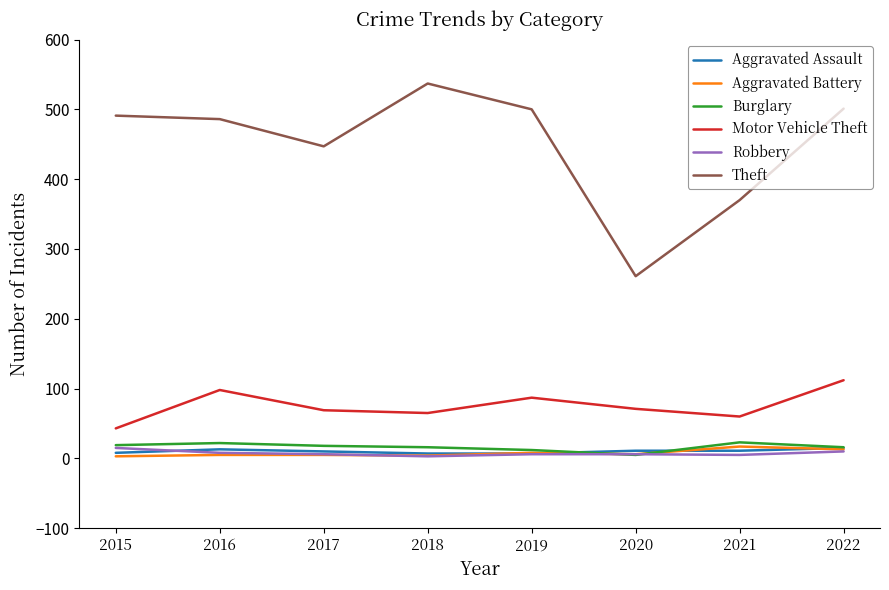

What is the smallest value displayed?

3